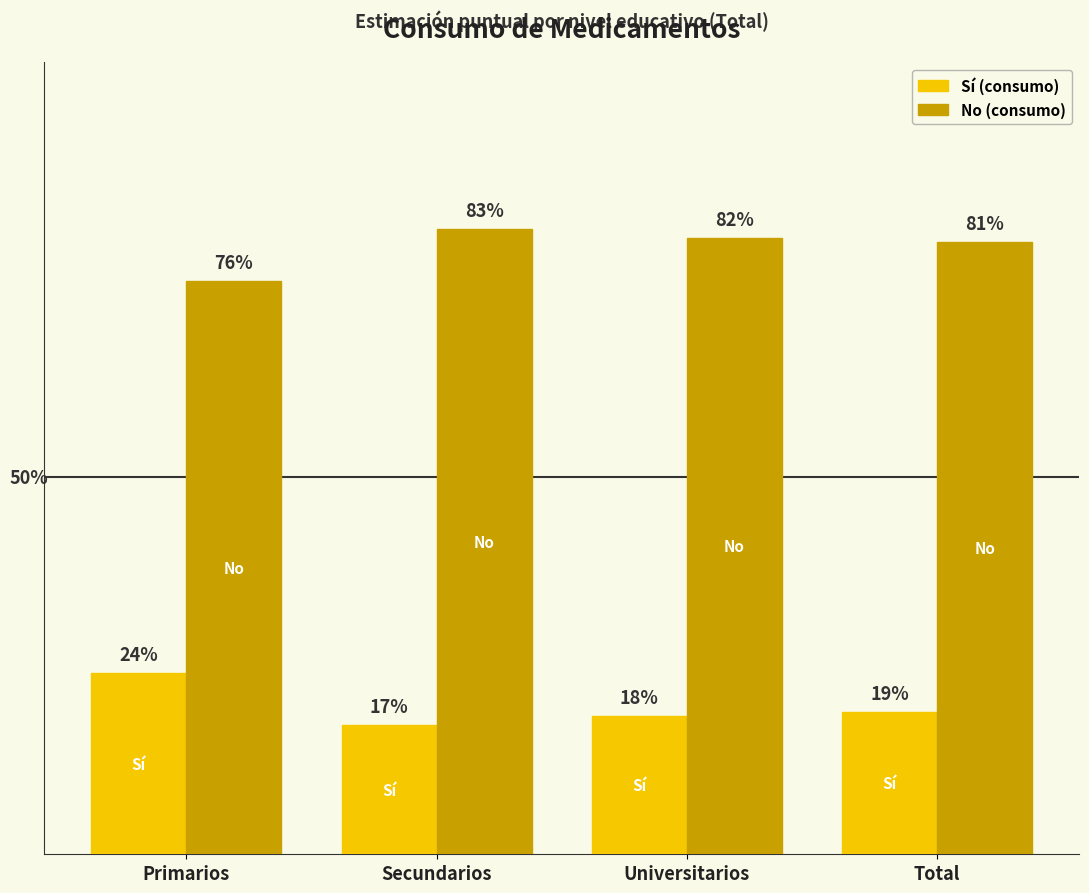

The value of No at Universitarios is 0.2. True or false?

False